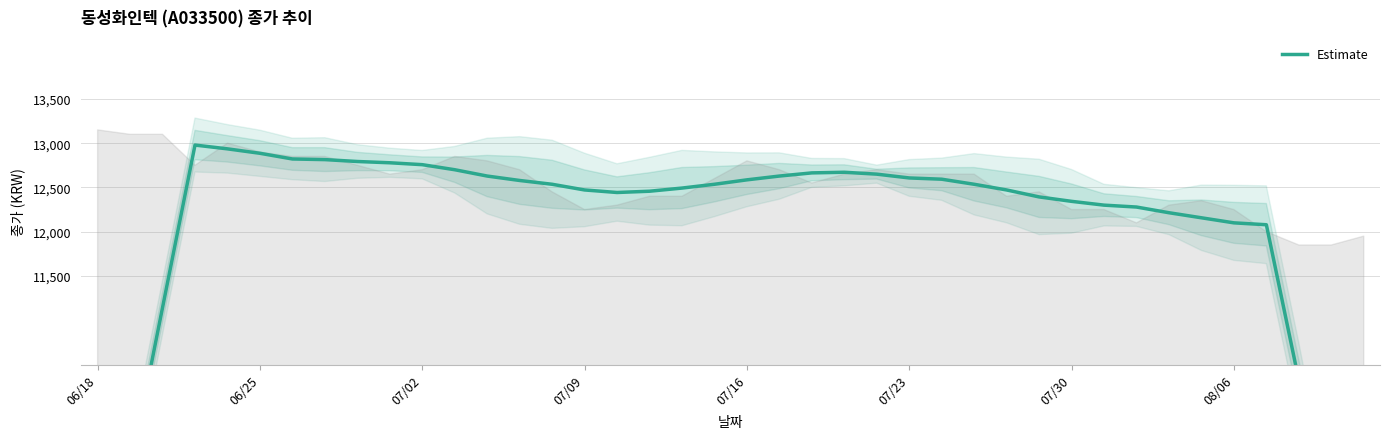

What is the difference between the maximum and minimum values?

6171.4